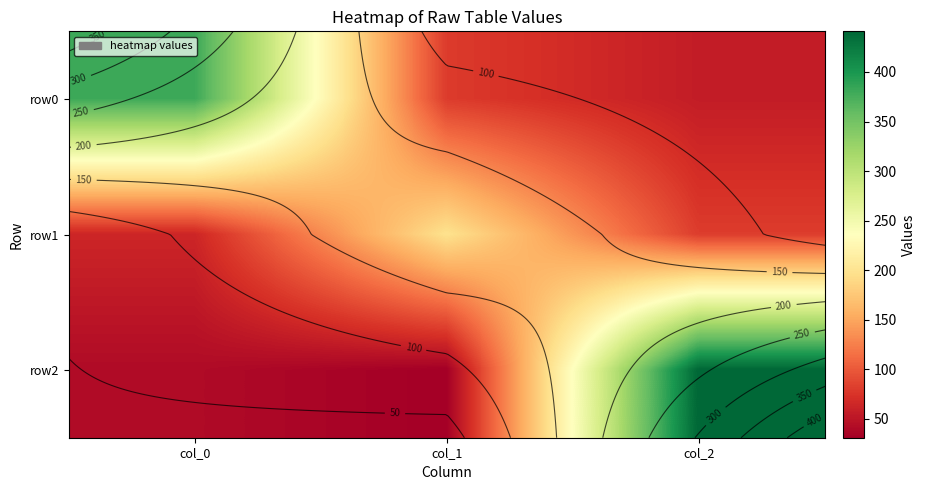

Is it true that row0 equals 76 at col_2?

False